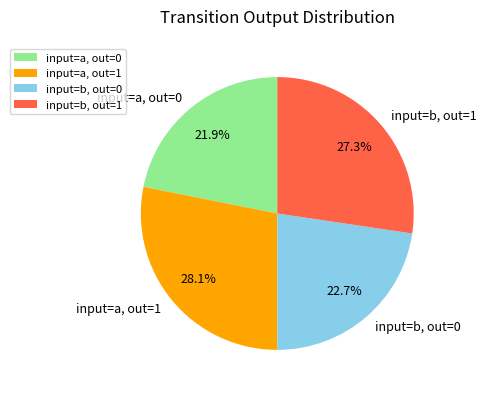

Does input=b, out=0 represent more than half of the total?

No